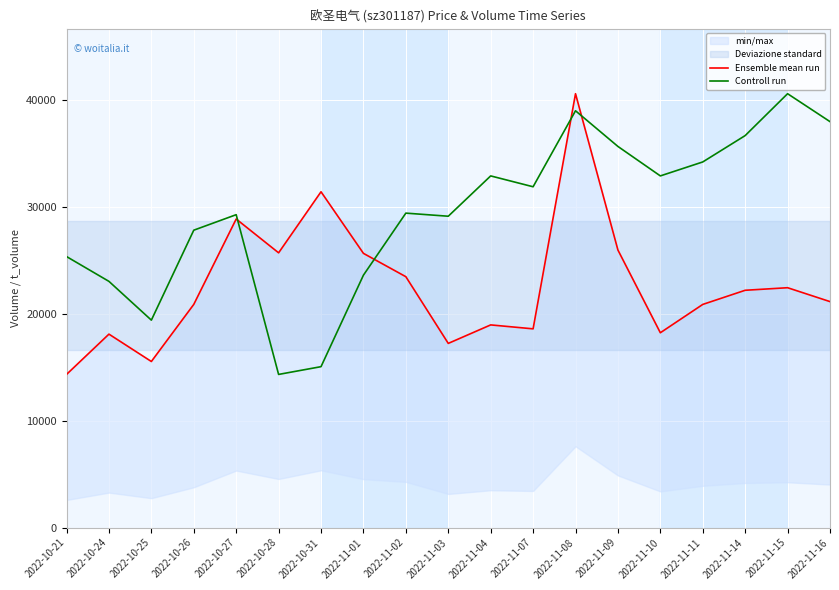

How many data points in Ensemble mean run are above 21130?

9